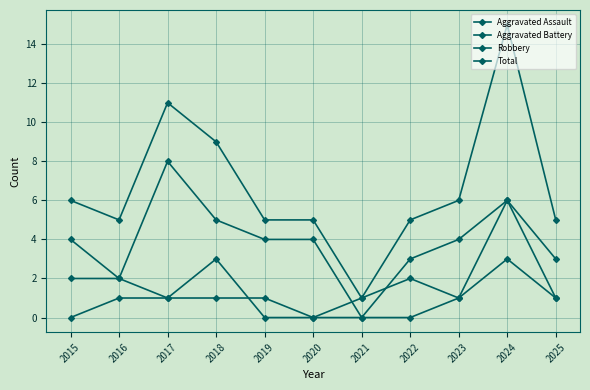

Is this an area chart (filled region under the line)?

No